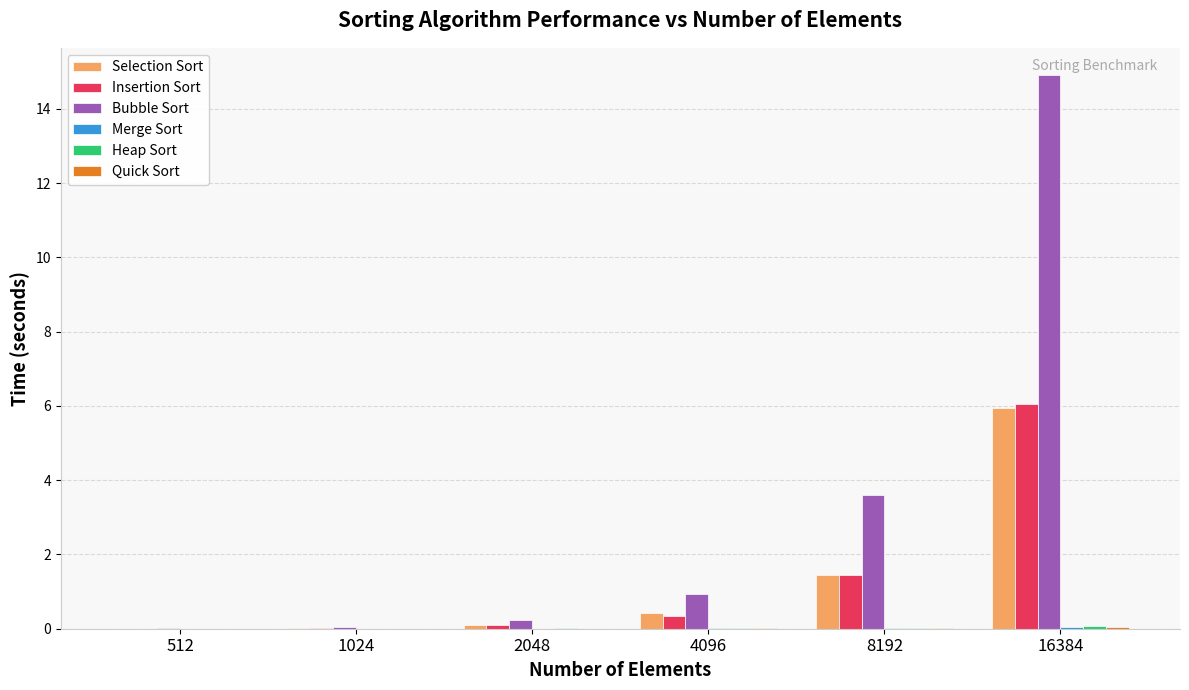

Which series has the largest total across all categories?

Bubble Sort